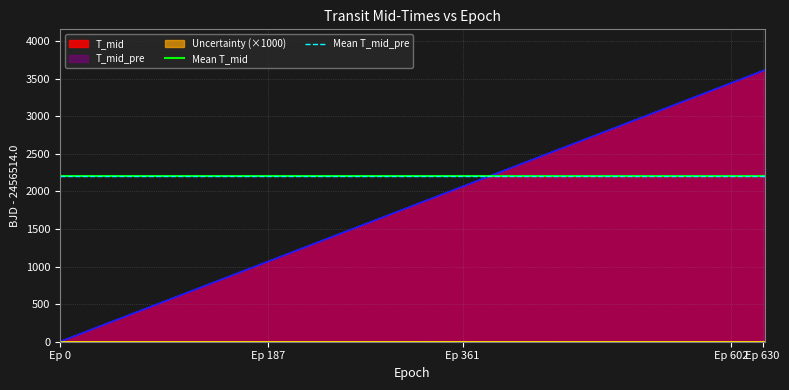

What is the value of the T_mid_pre_offset point at the 5th from the left?

2065.9